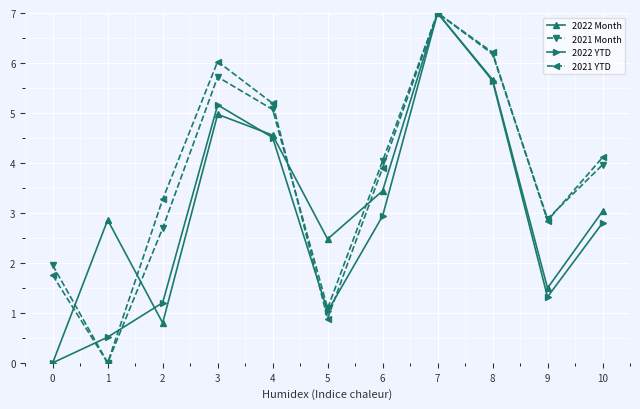

Is it true that 2021 Month equals 4.0 at 6?

True